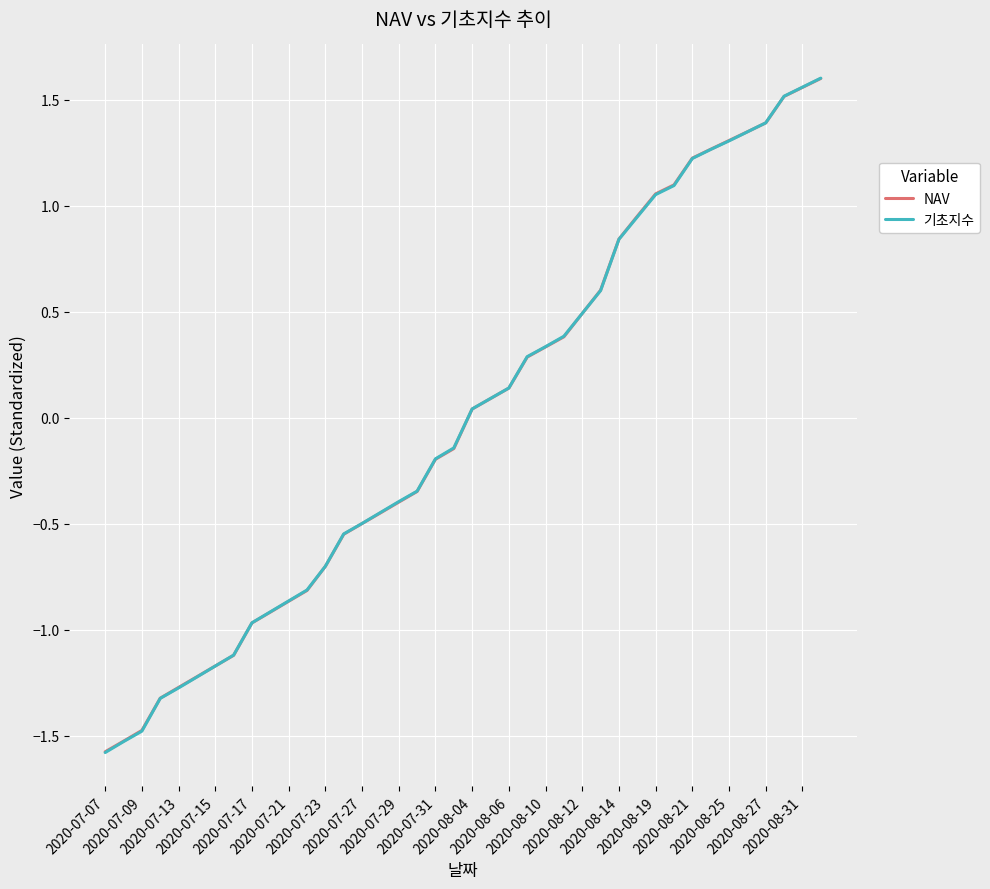

What are all the series names shown in the legend?

NAV, 기초지수